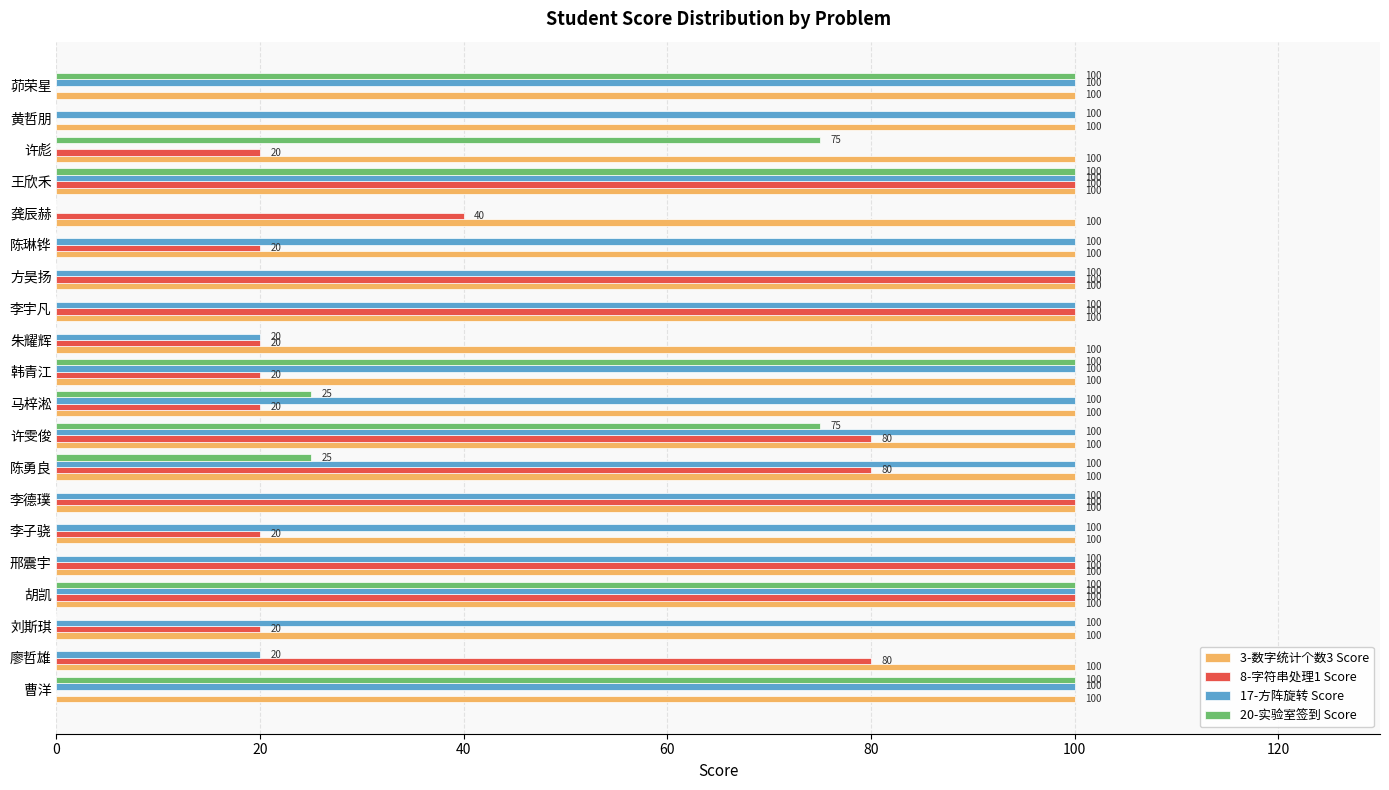

Is it true that 17-方阵旋转 Score equals 100 at 胡凯?

True